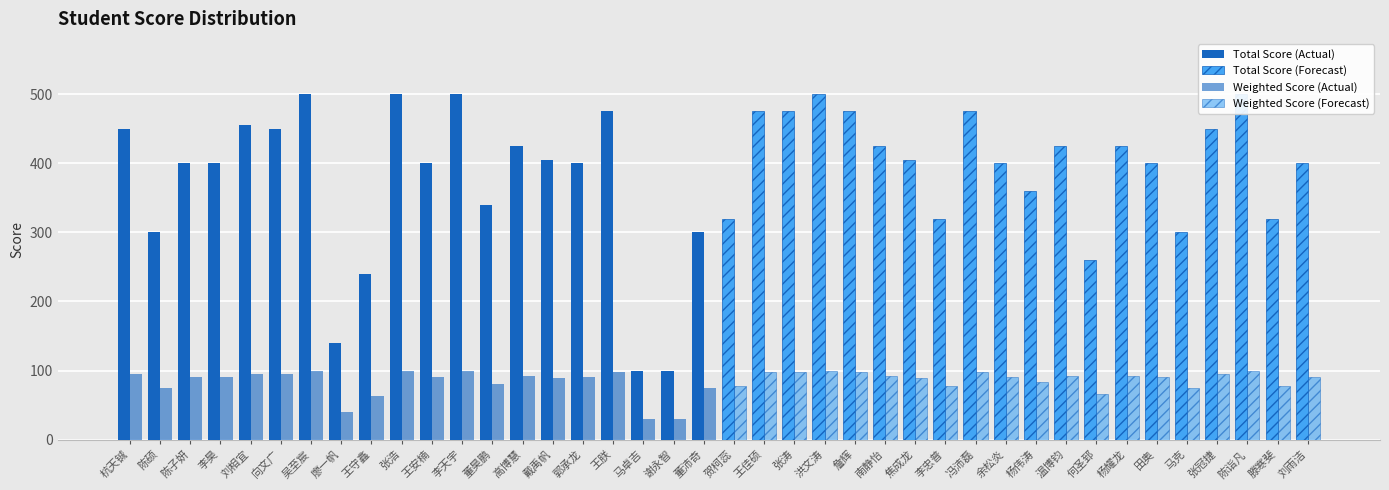

Rank the series by their maximum value, from highest to lowest.

Total Score (Actual), Total Score (Forecast), Weighted Score (Actual), Weighted Score (Forecast)